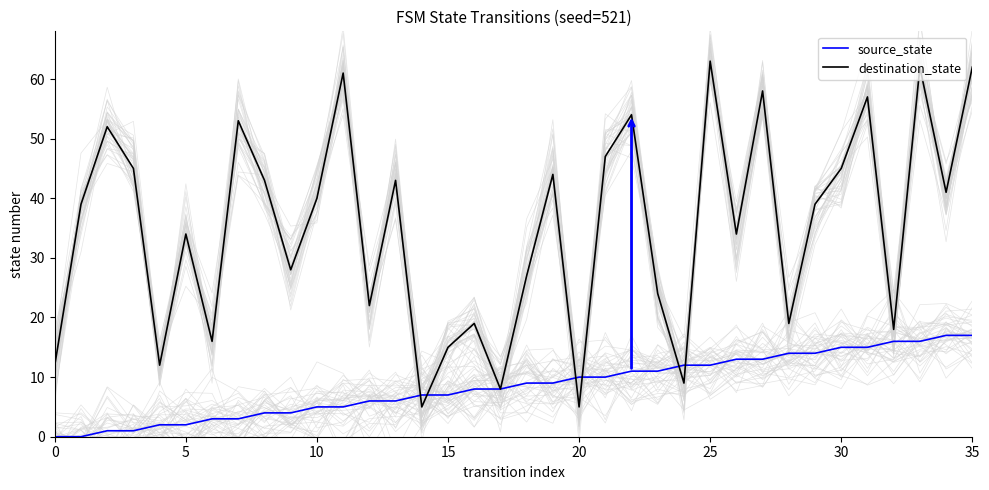

How many data points does each series have?

36